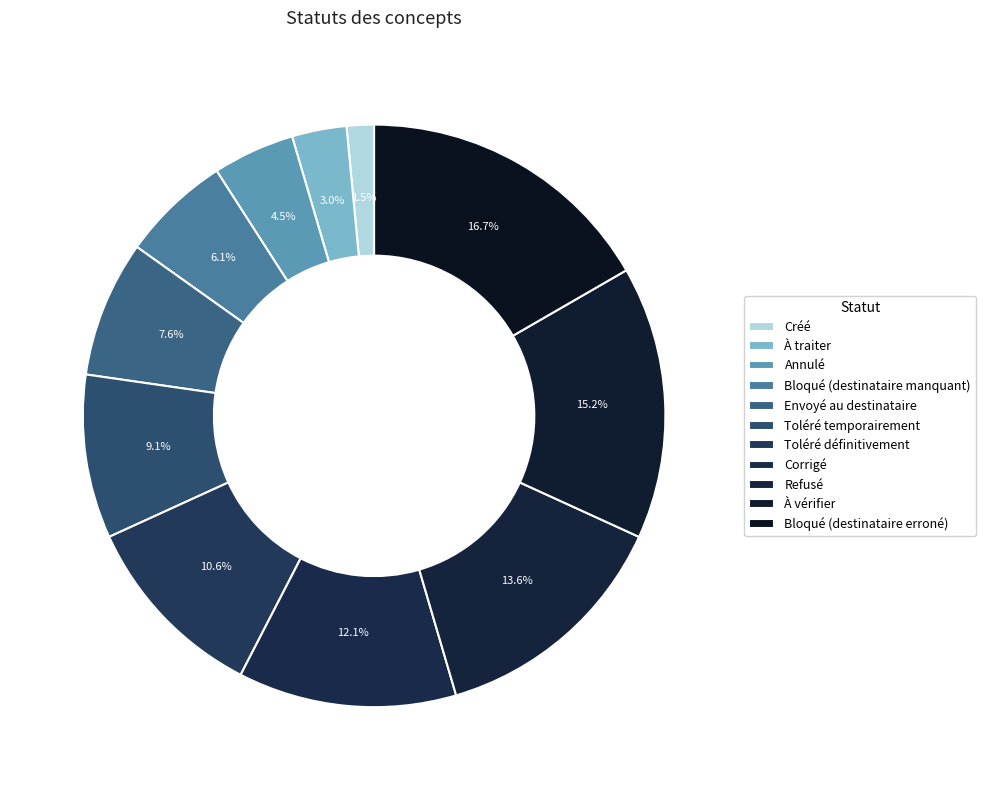

Does À vérifier account for over 50% of the chart?

No